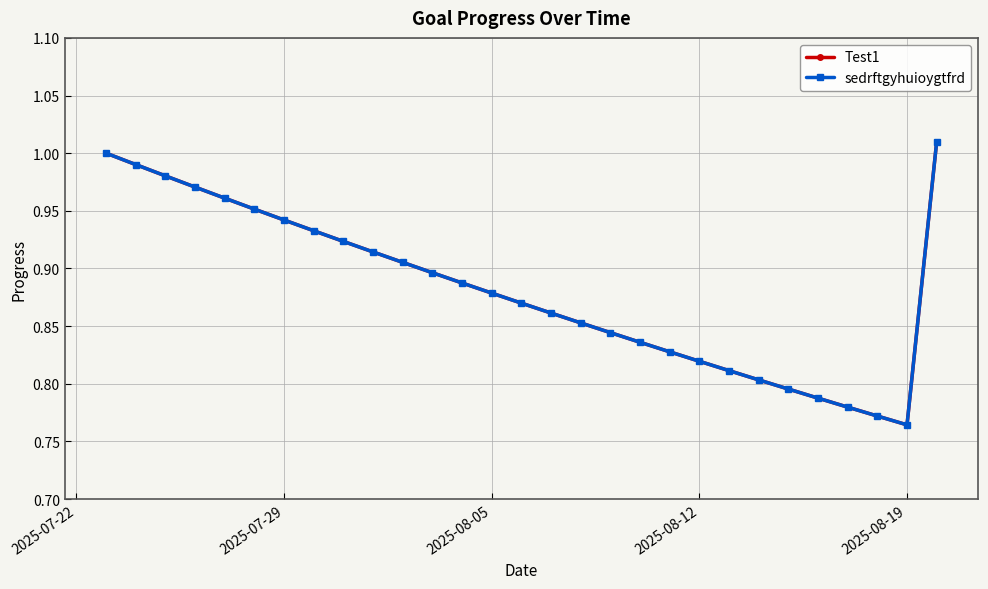

Reading right to left, list all the values displayed in this chart.

Test1: 1.0	0.8	0.8	0.8	0.8	0.8	0.8	0.8	0.8	0.8	0.8	0.8	0.9	0.9	0.9	0.9	0.9	0.9	0.9	0.9	0.9	0.9	0.9	1.0	1.0	1.0	1.0	1.0	1.0
sedrftgyhuioygtfrd: 1.0	0.8	0.8	0.8	0.8	0.8	0.8	0.8	0.8	0.8	0.8	0.8	0.9	0.9	0.9	0.9	0.9	0.9	0.9	0.9	0.9	0.9	0.9	1.0	1.0	1.0	1.0	1.0	1.0